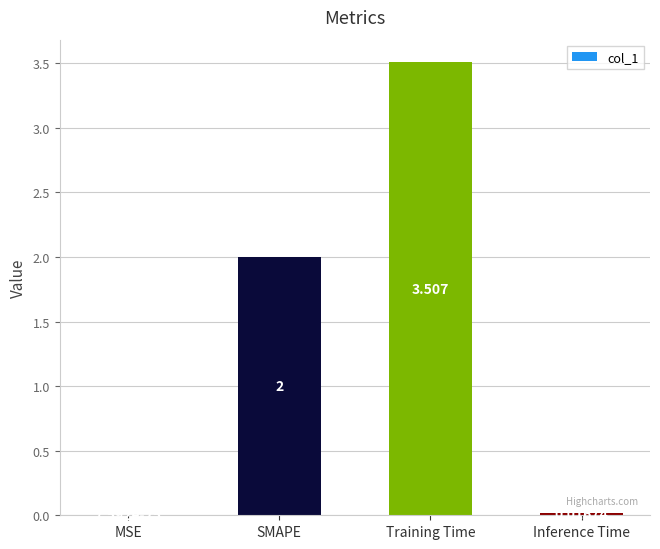

What is the change in value from SMAPE to Training Time?

+1.5